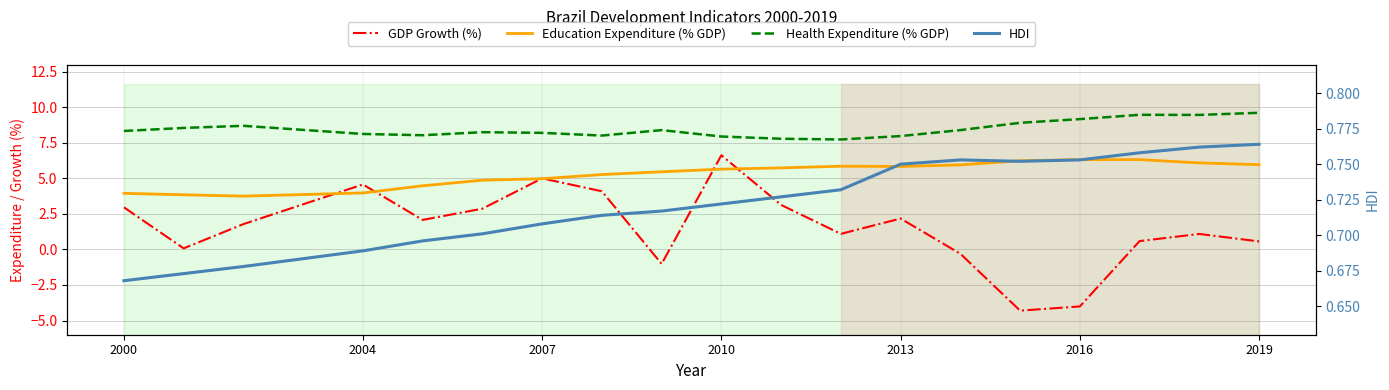

What position from the left is 2016?

16